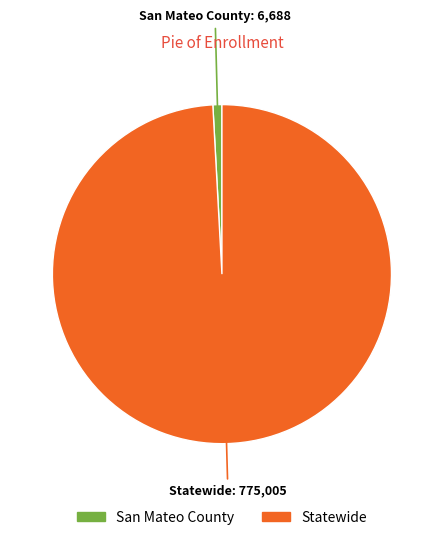

Rank the categories by value from lowest to highest.

San Mateo County, Statewide